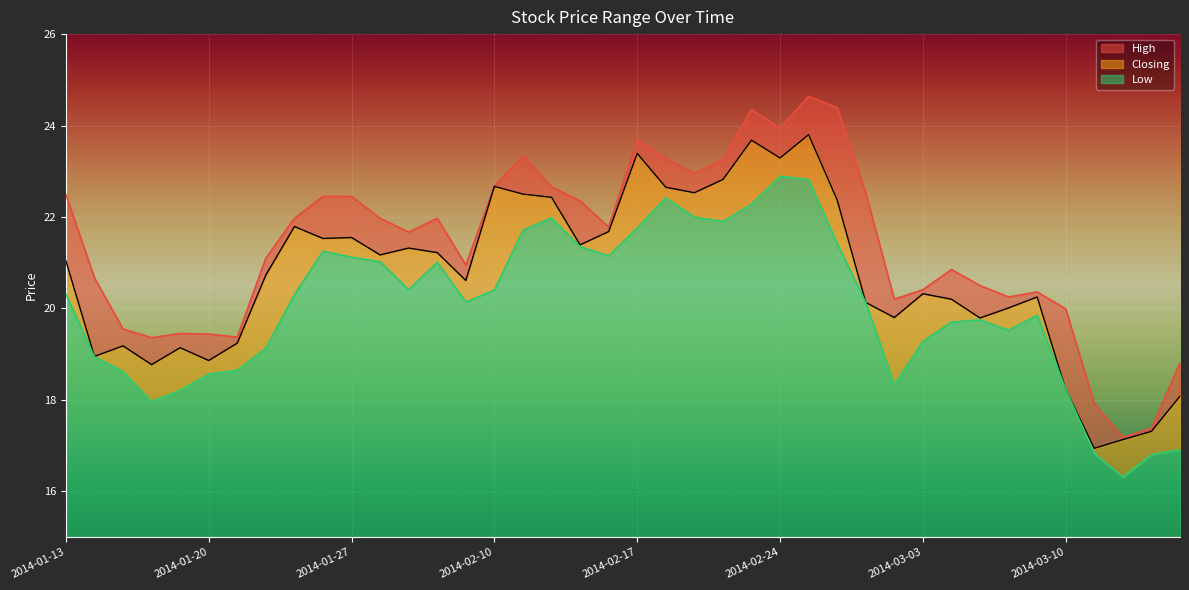

True or false: Closing and Low cross at least once.

False